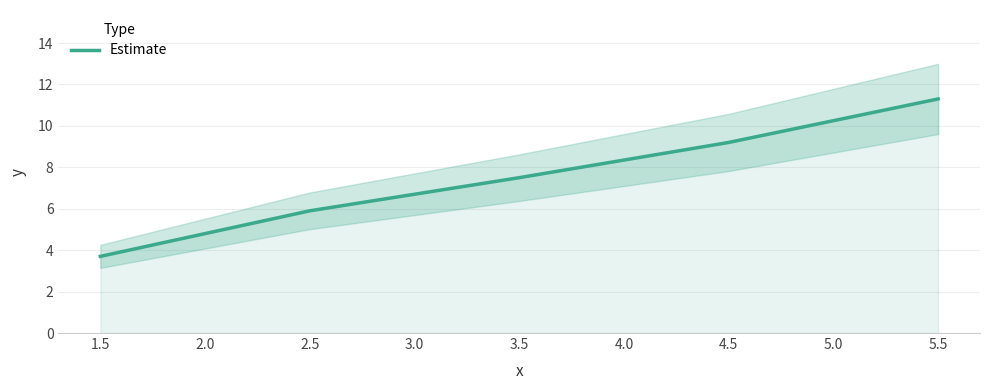

How many categories are shown in the chart?

5